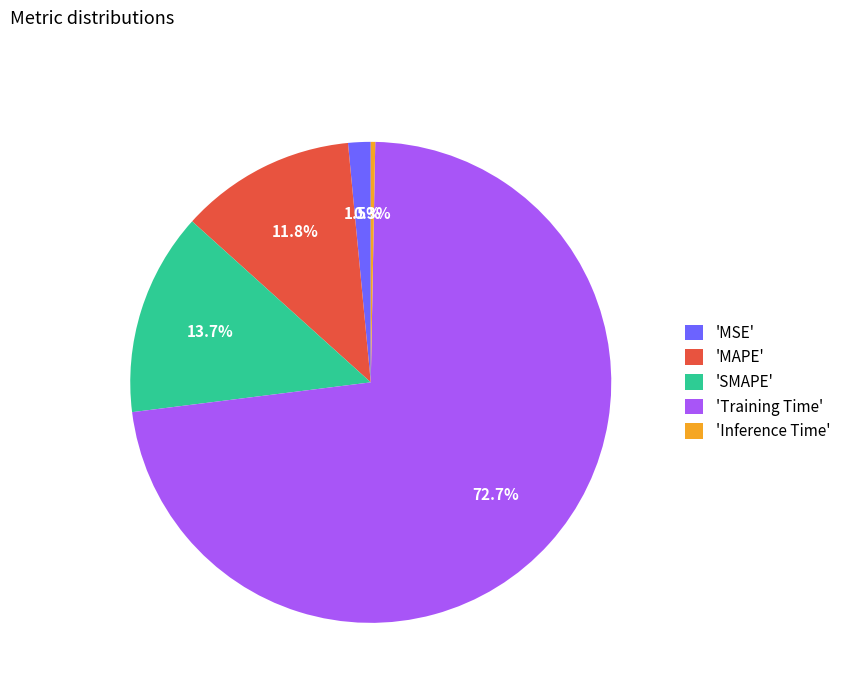

What is the largest slice in the pie chart?

'Training Time'